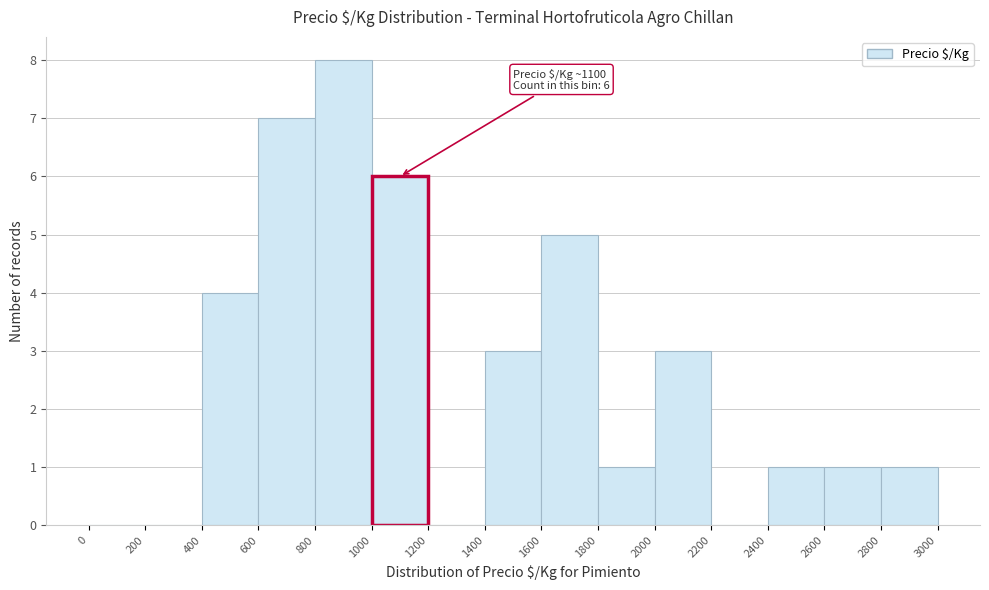

Which range on the x-axis has the tallest bar?

800 to 1000